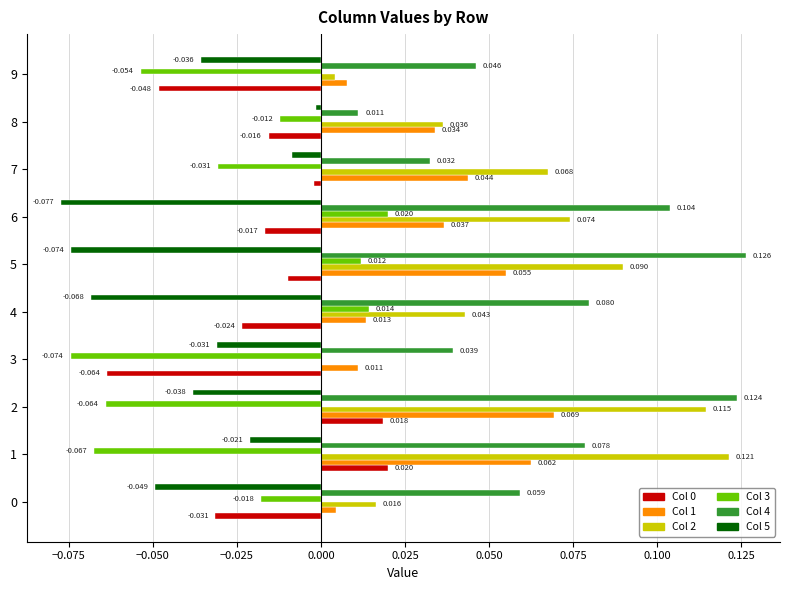

How many series are shown in this chart?

6